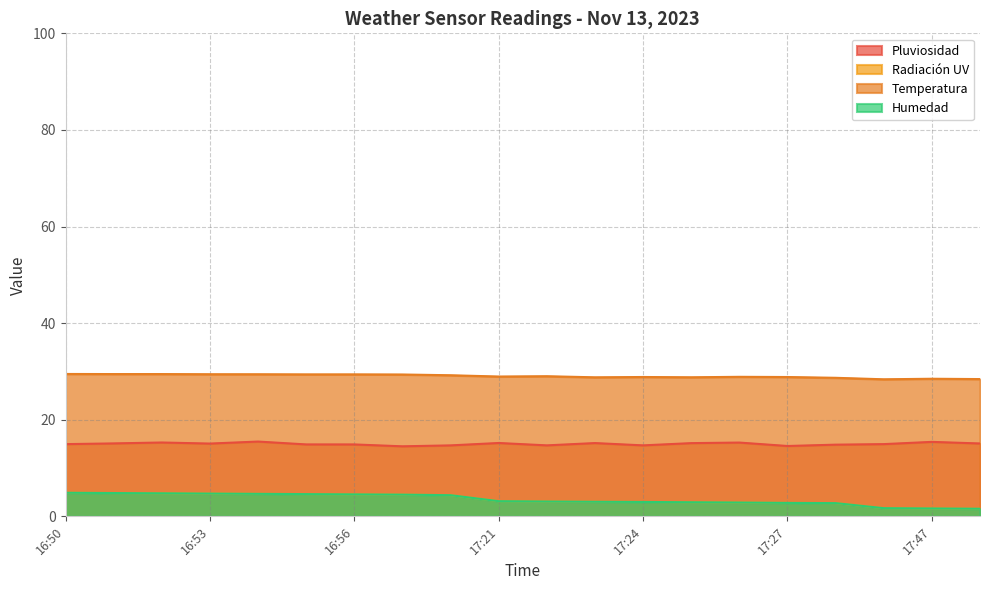

What is the minimum value for Temperatura?

28.4